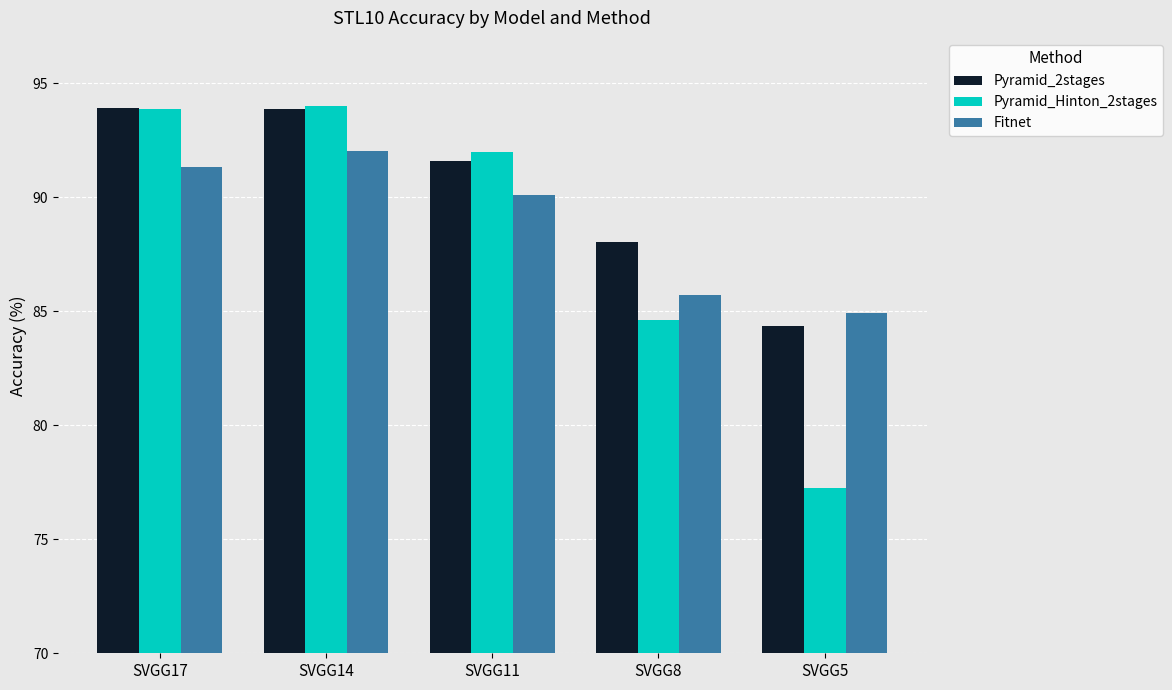

Is the value of Pyramid_2stages at SVGG8 greater than the value of Fitnet at SVGG17?

No